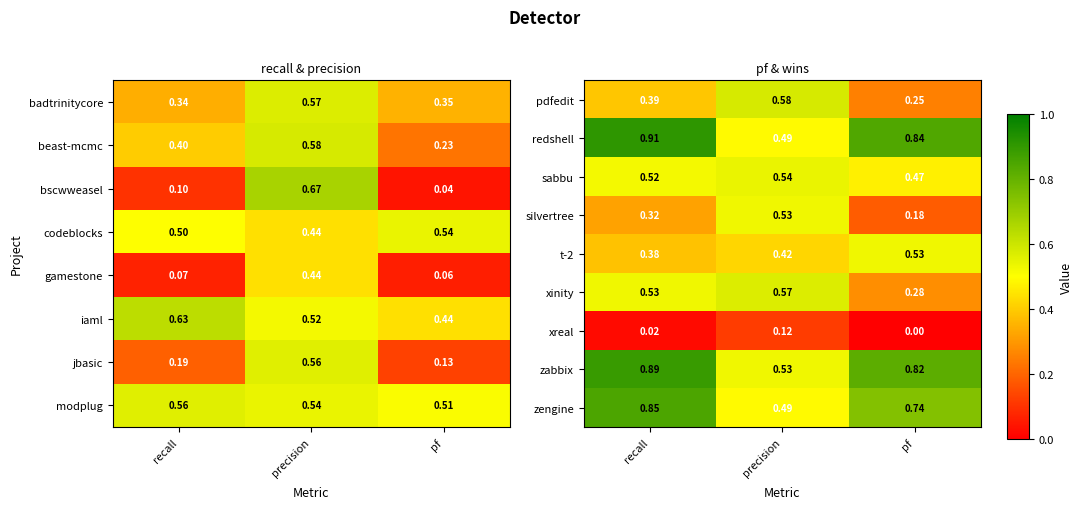

List the labels in order of zengine value, largest first.

recall, pf, precision